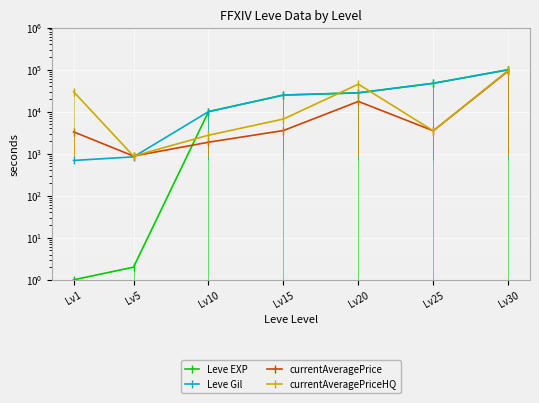

What is the smallest value displayed?

1.0